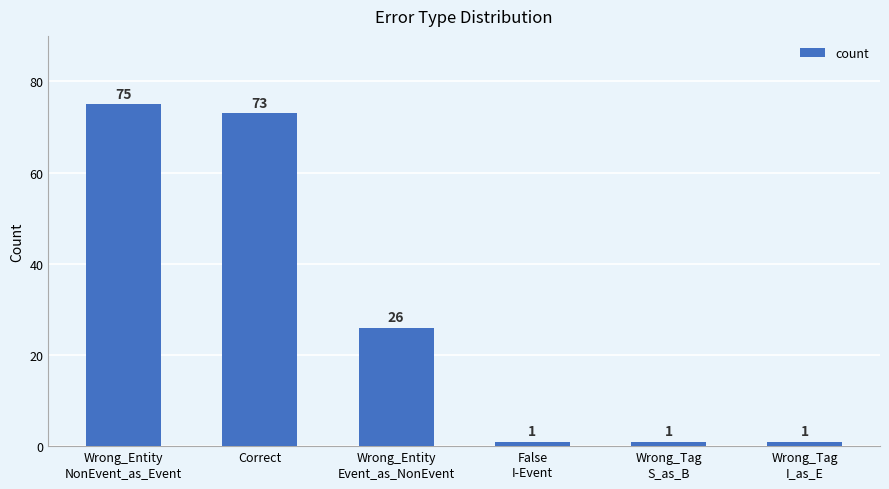

What is the difference between the maximum and minimum values?

74